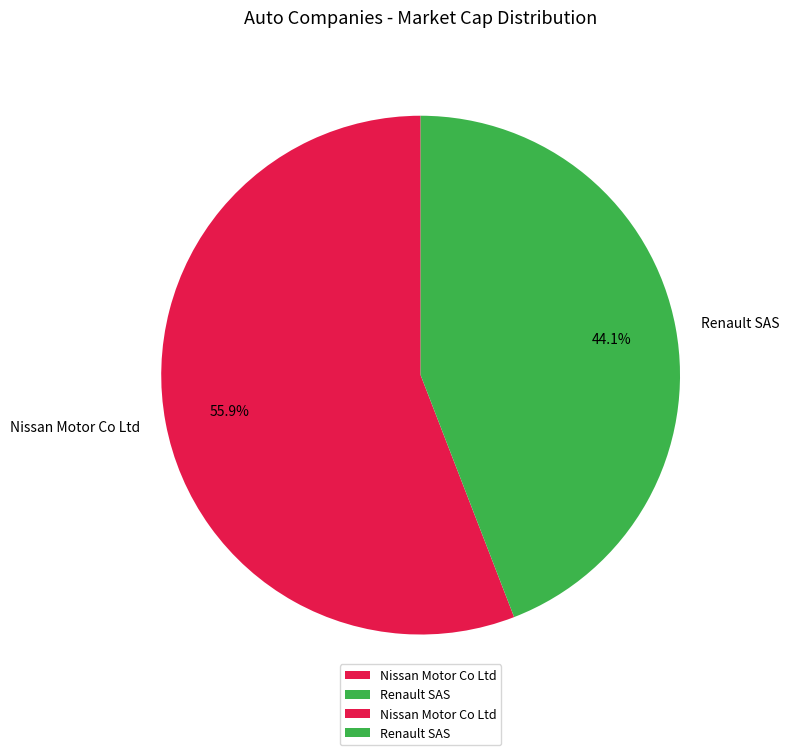

Which slice is the smallest?

Renault SAS